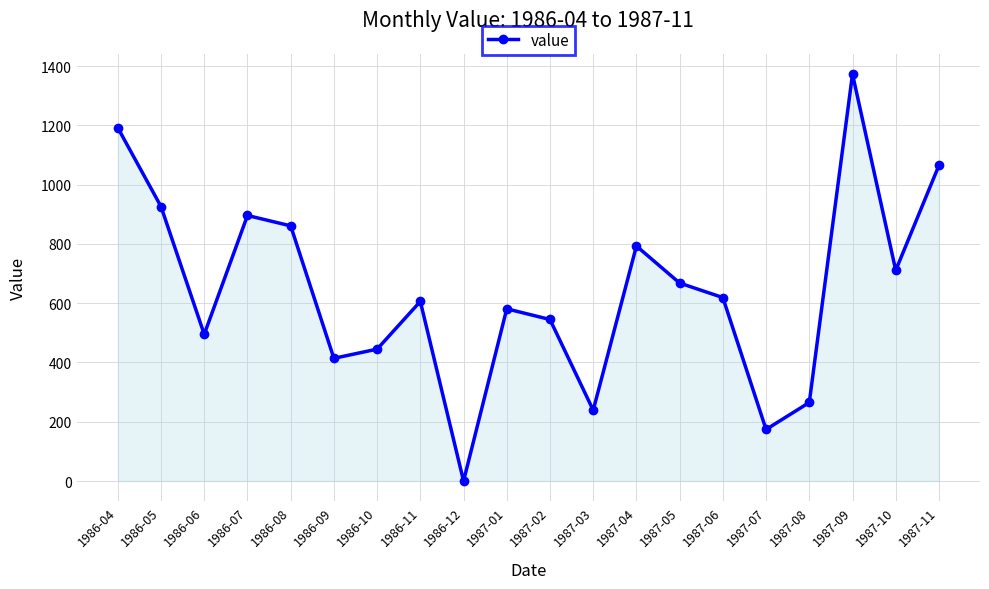

The chart shows a value of 237 at 1987-07. True or false?

False